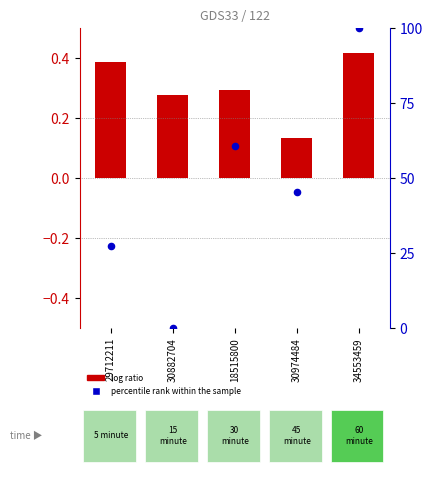

At which category is the sum across all series the highest?

34553459